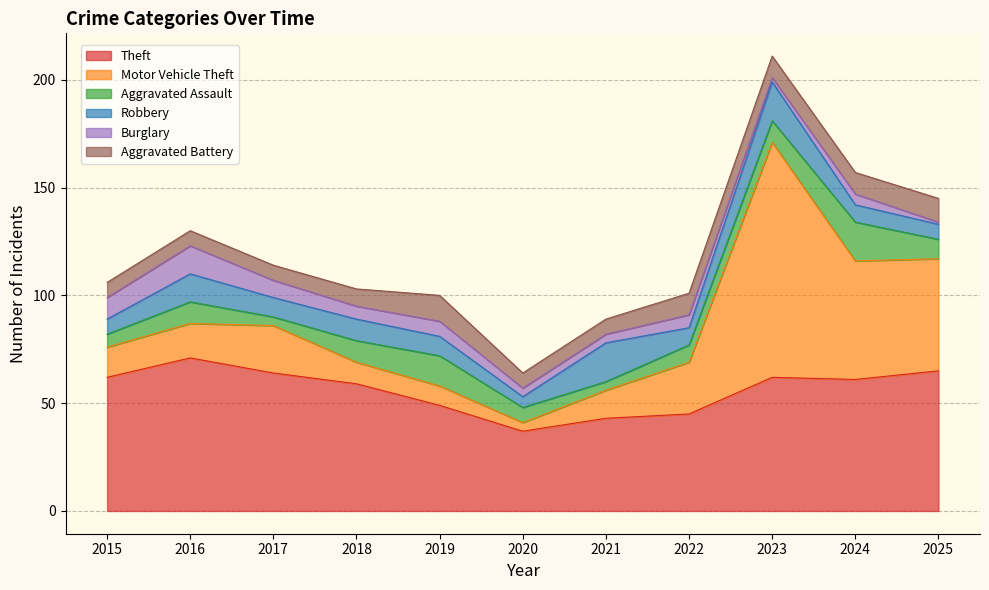

What value does the Aggravated Assault series have at 2023, to the nearest 10?

10